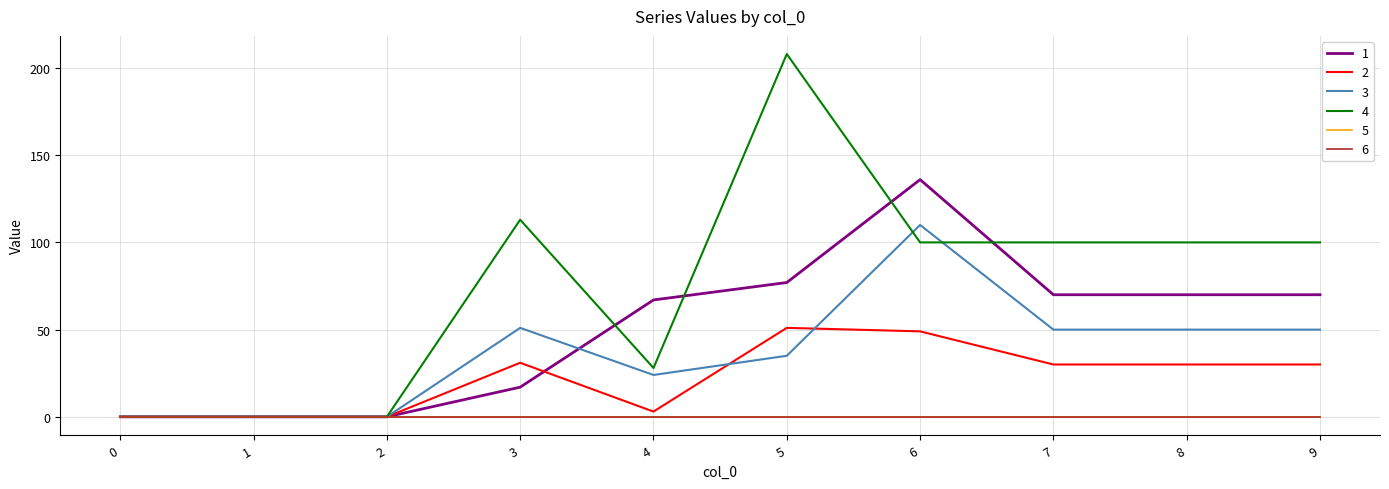

At how many categories does at least one series exceed 150?

1